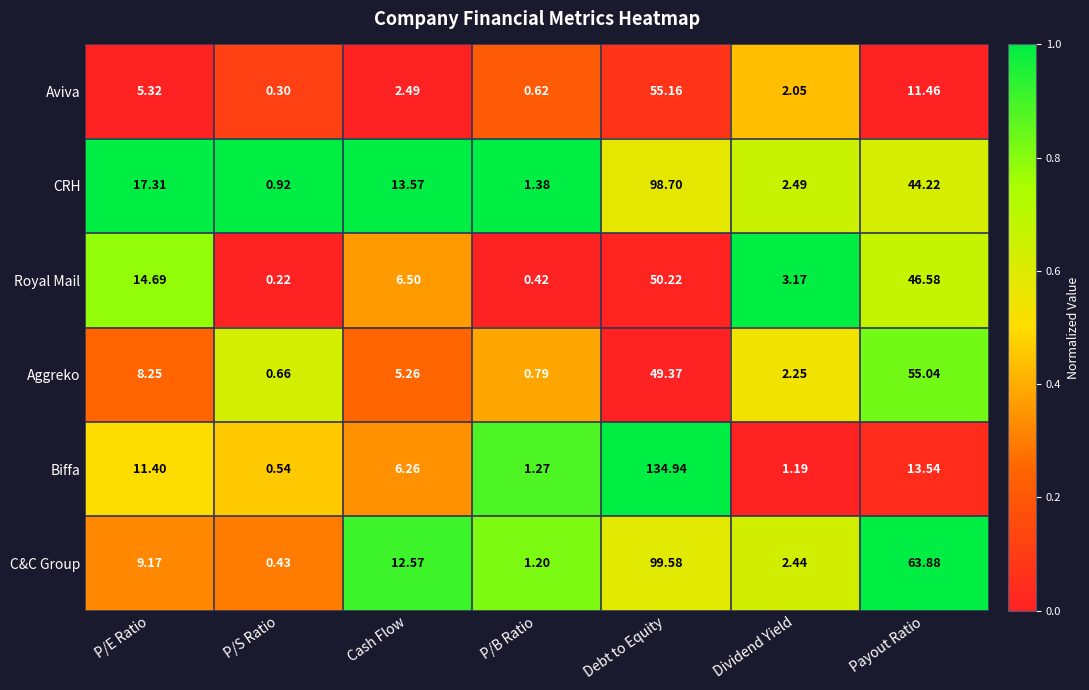

At which category is the sum across all series the highest?

Debt to Equity